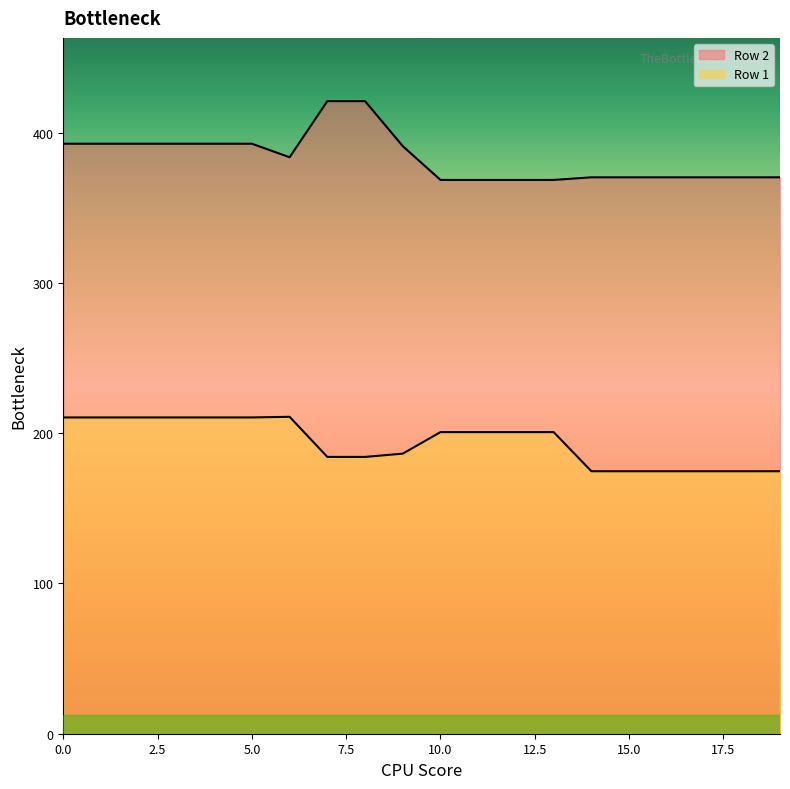

What is the difference between the highest and lowest values at 14?

195.6